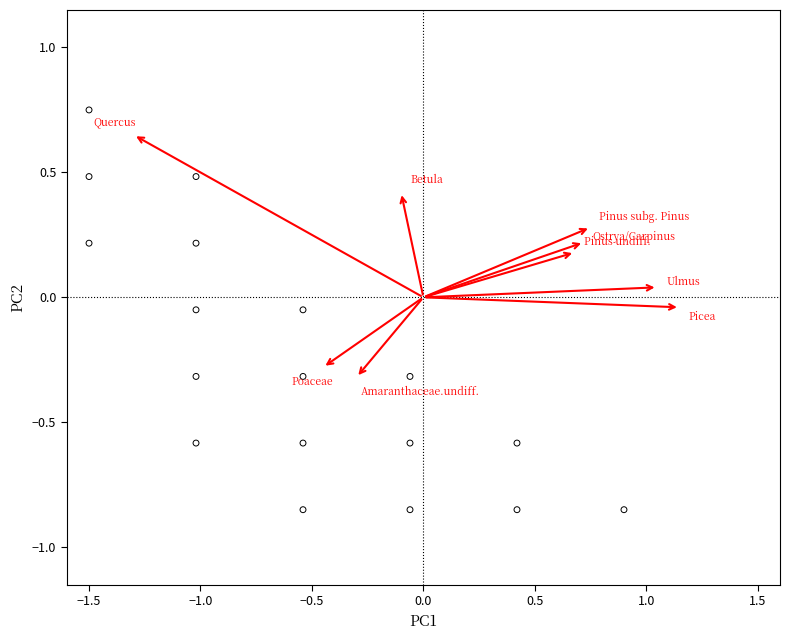

What is the range of Y values (max minus min)?

1.6